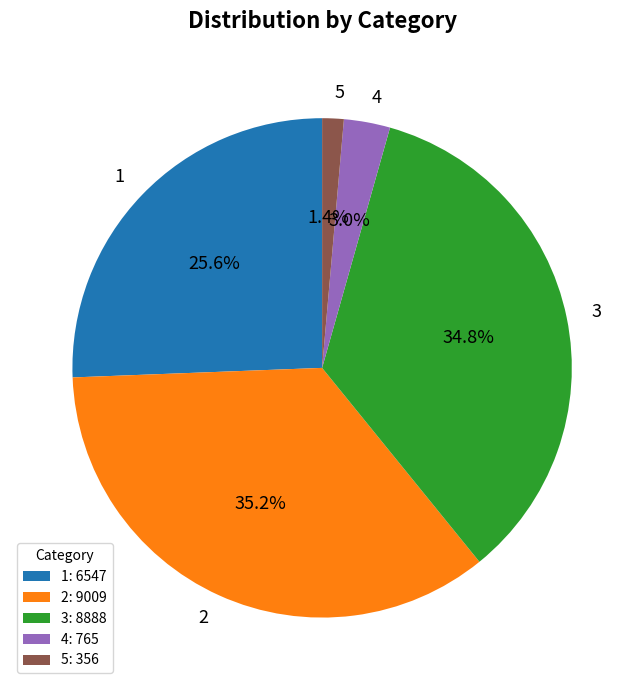

To the nearest percent, what percentage of the pie is 4?

3%